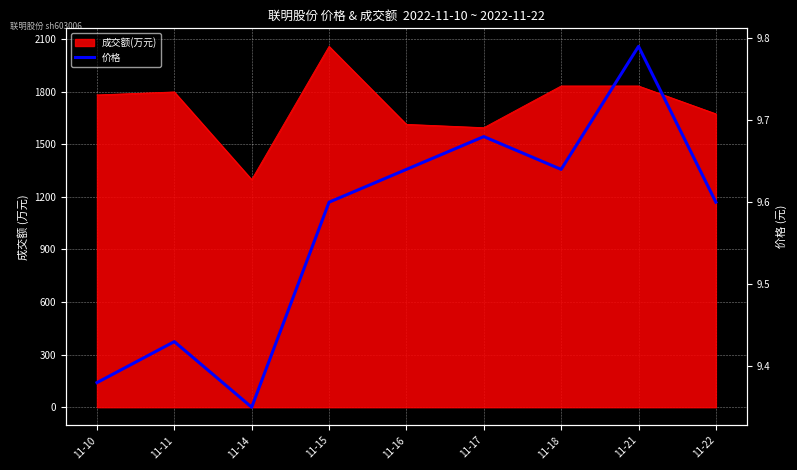

True or false: the data has more than 1 interior local peaks.

True